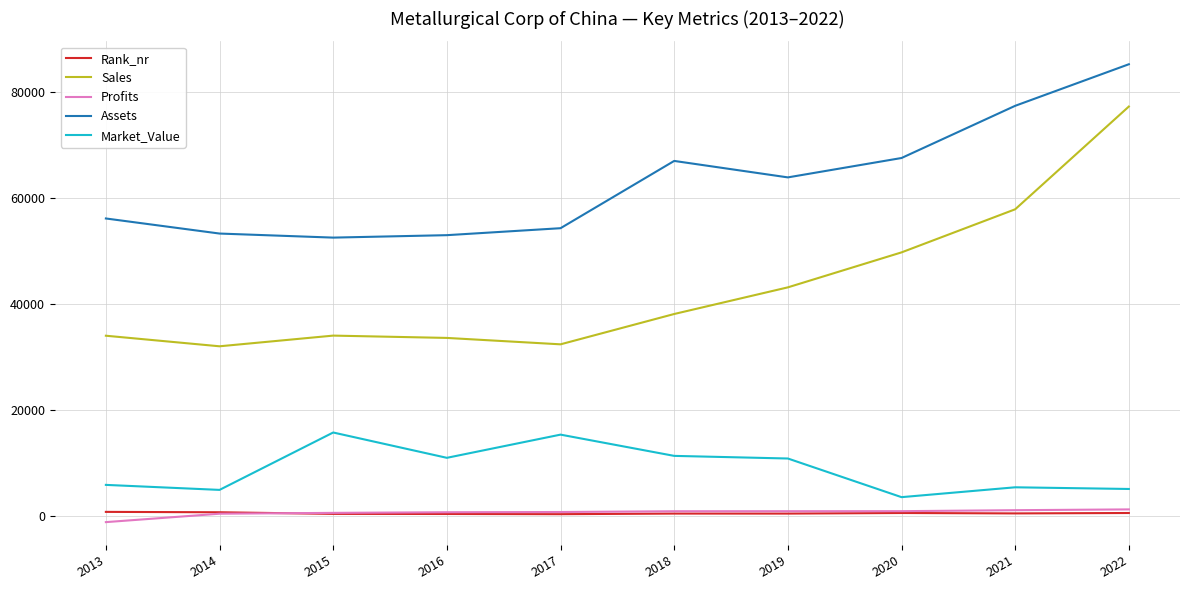

Which series has the largest total across all categories?

Assets